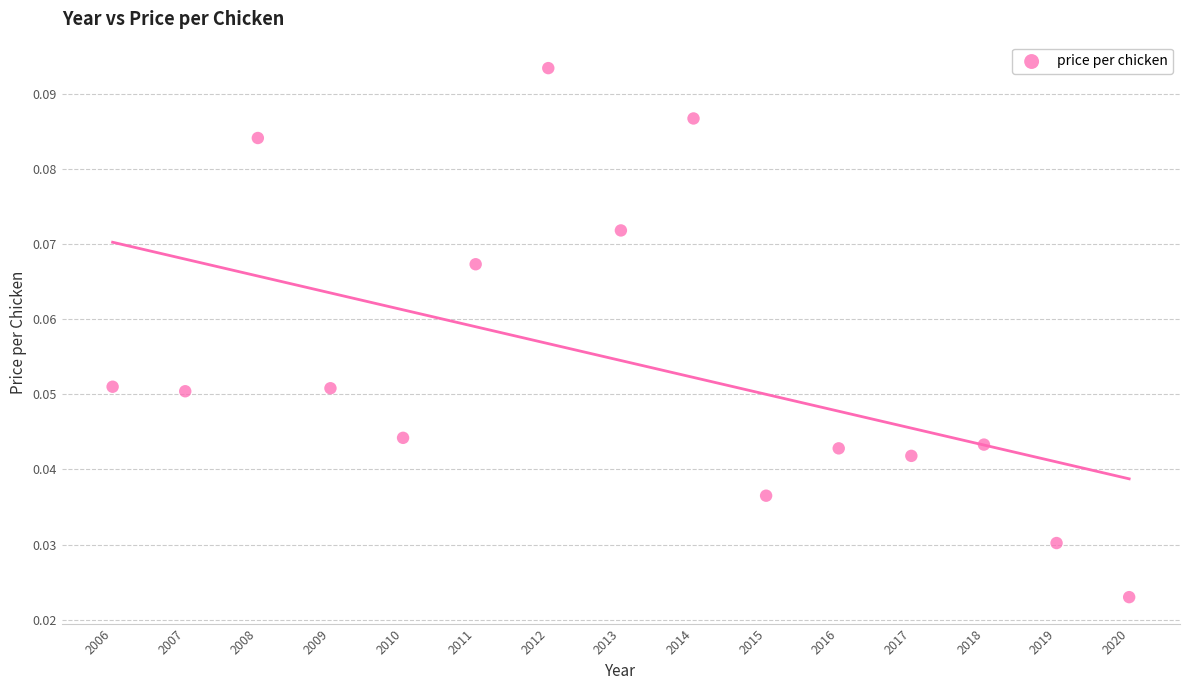

What is the range of X values (max minus min)?

14.0